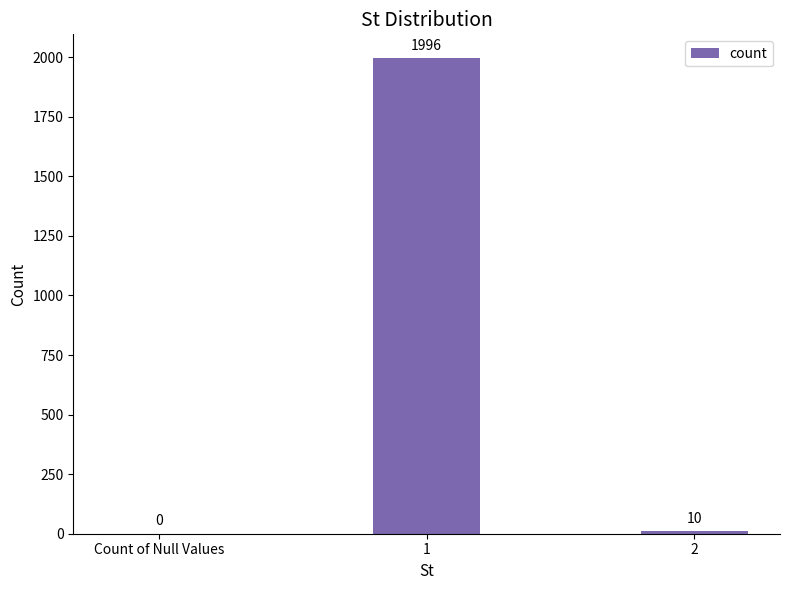

What is the difference between the values at 1 and 2?

1986